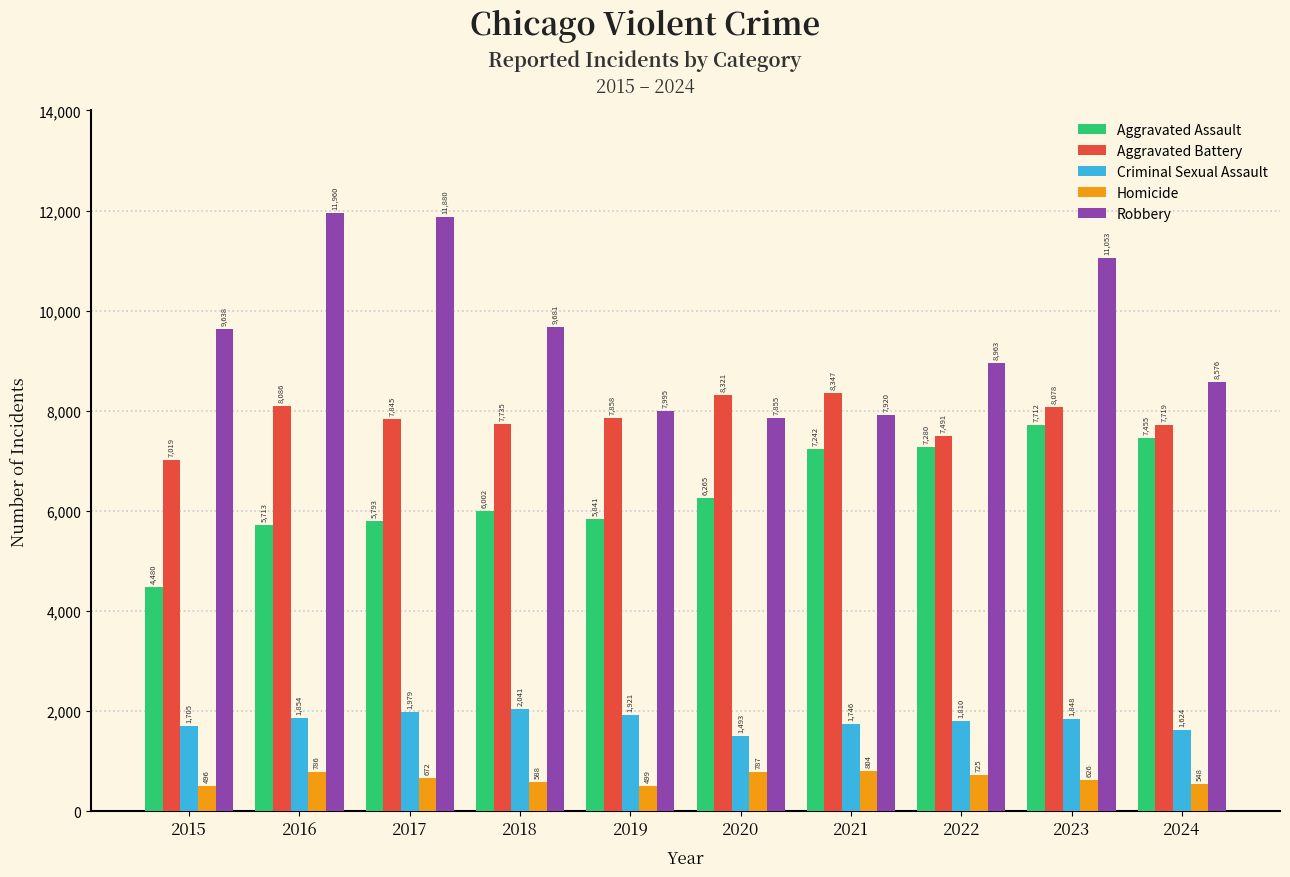

At which label does Homicide first exceed 672?

2016